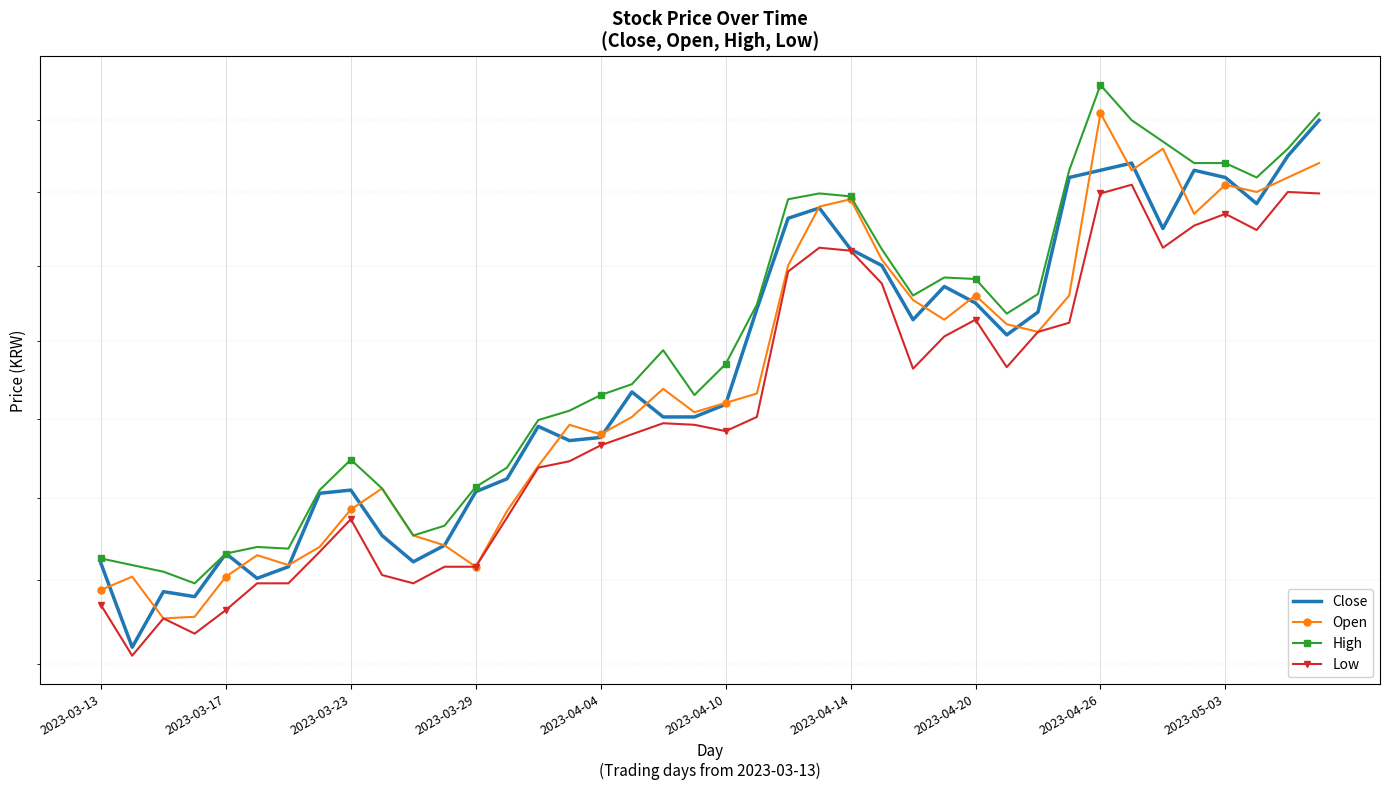

True or false: Open and Low cross at least once.

False